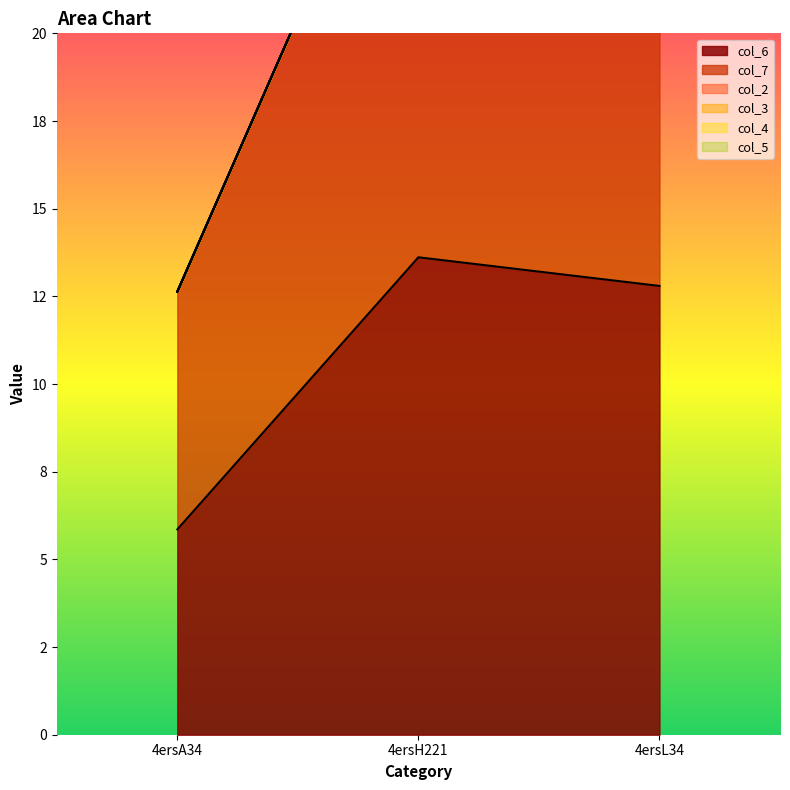

Does the chart have visible grid lines?

No